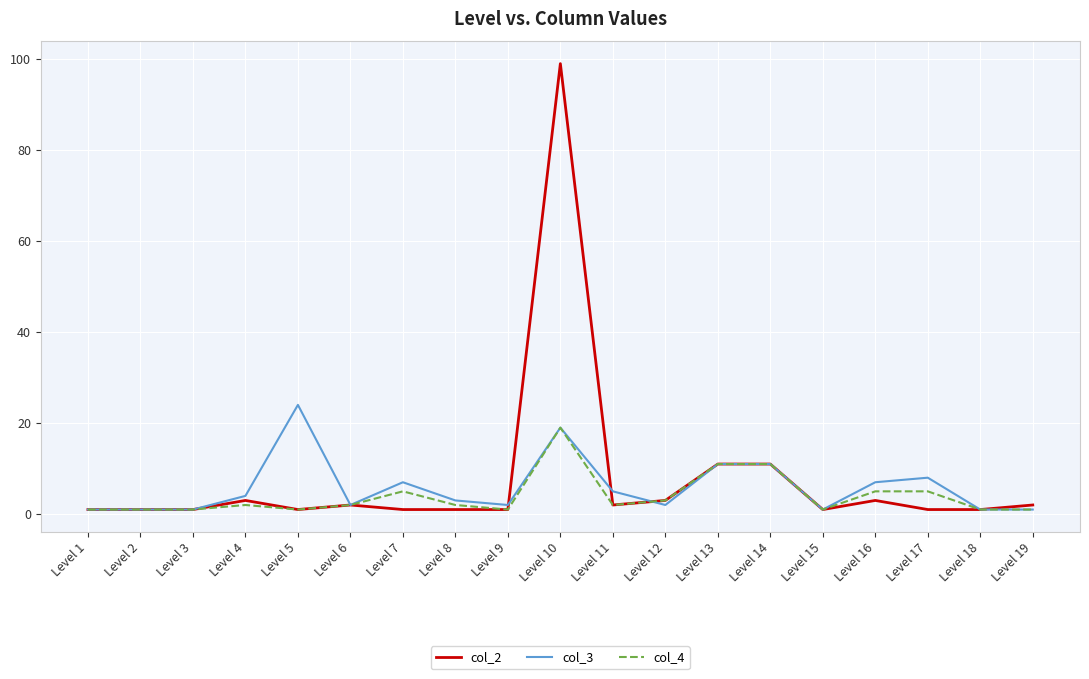

Which series has the widest spread of values?

col_2